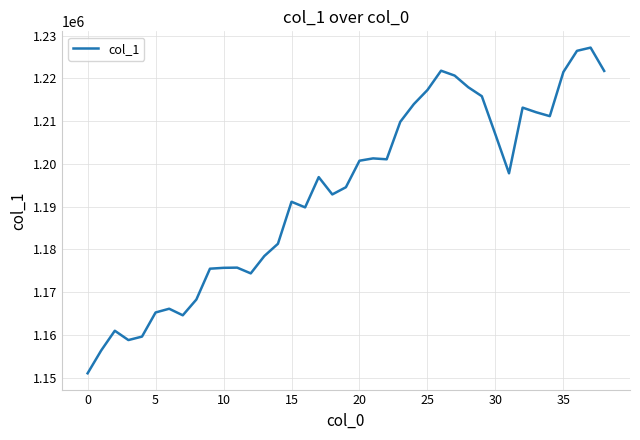

What is the smallest value displayed?

1151049.0